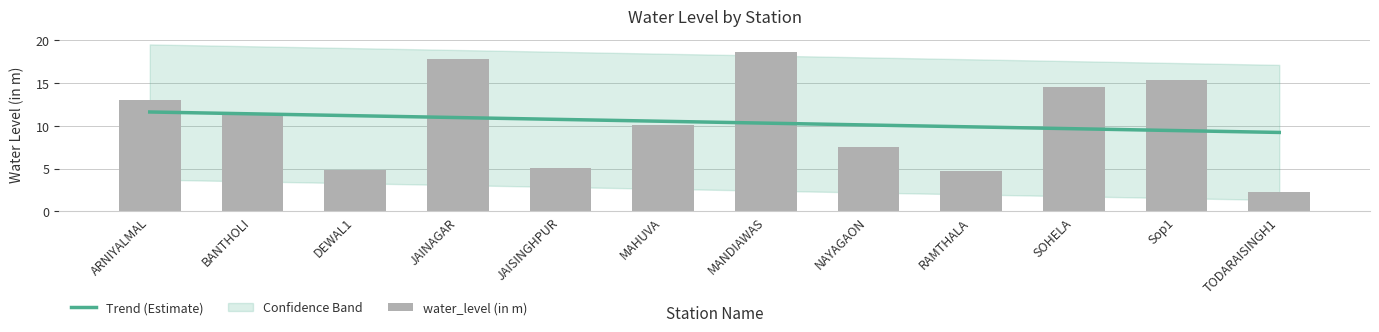

What is the label of the 2nd bar from the right?

Sop1